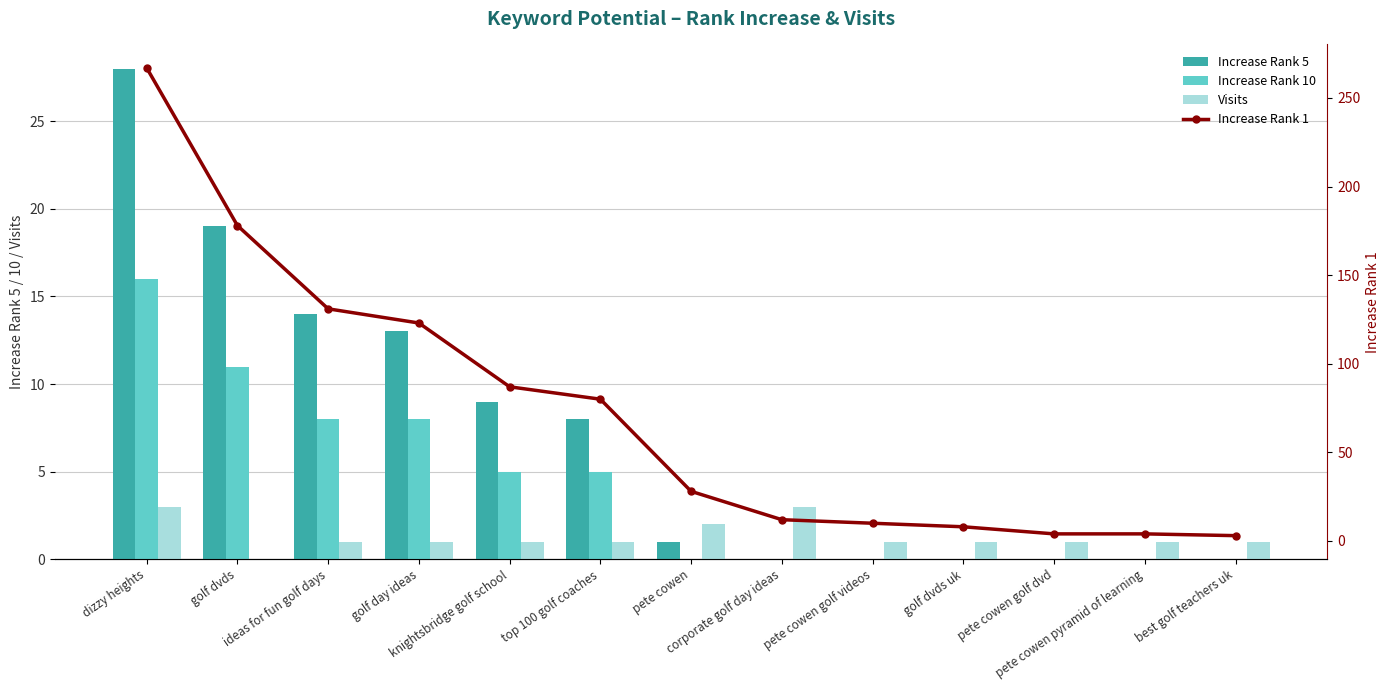

Reading right to left, transcribe all the data shown in this chart.

Increase Rank 5: best golf teachers uk=0	pete cowen pyramid of learning=0	pete cowen golf dvd=0	golf dvds uk=0	pete cowen golf videos=0	corporate golf day ideas=0	pete cowen=1	top 100 golf coaches=8	knightsbridge golf school=9	golf day ideas=13	ideas for fun golf days=14	golf dvds=19	dizzy heights=28
Increase Rank 10: best golf teachers uk=0	pete cowen pyramid of learning=0	pete cowen golf dvd=0	golf dvds uk=0	pete cowen golf videos=0	corporate golf day ideas=0	pete cowen=0	top 100 golf coaches=5	knightsbridge golf school=5	golf day ideas=8	ideas for fun golf days=8	golf dvds=11	dizzy heights=16
Visits: best golf teachers uk=1	pete cowen pyramid of learning=1	pete cowen golf dvd=1	golf dvds uk=1	pete cowen golf videos=1	corporate golf day ideas=3	pete cowen=2	top 100 golf coaches=1	knightsbridge golf school=1	golf day ideas=1	ideas for fun golf days=1	golf dvds=0	dizzy heights=3
Increase Rank 1: best golf teachers uk=3	pete cowen pyramid of learning=4	pete cowen golf dvd=4	golf dvds uk=8	pete cowen golf videos=10	corporate golf day ideas=12	pete cowen=28	top 100 golf coaches=80	knightsbridge golf school=87	golf day ideas=123	ideas for fun golf days=131	golf dvds=178	dizzy heights=267